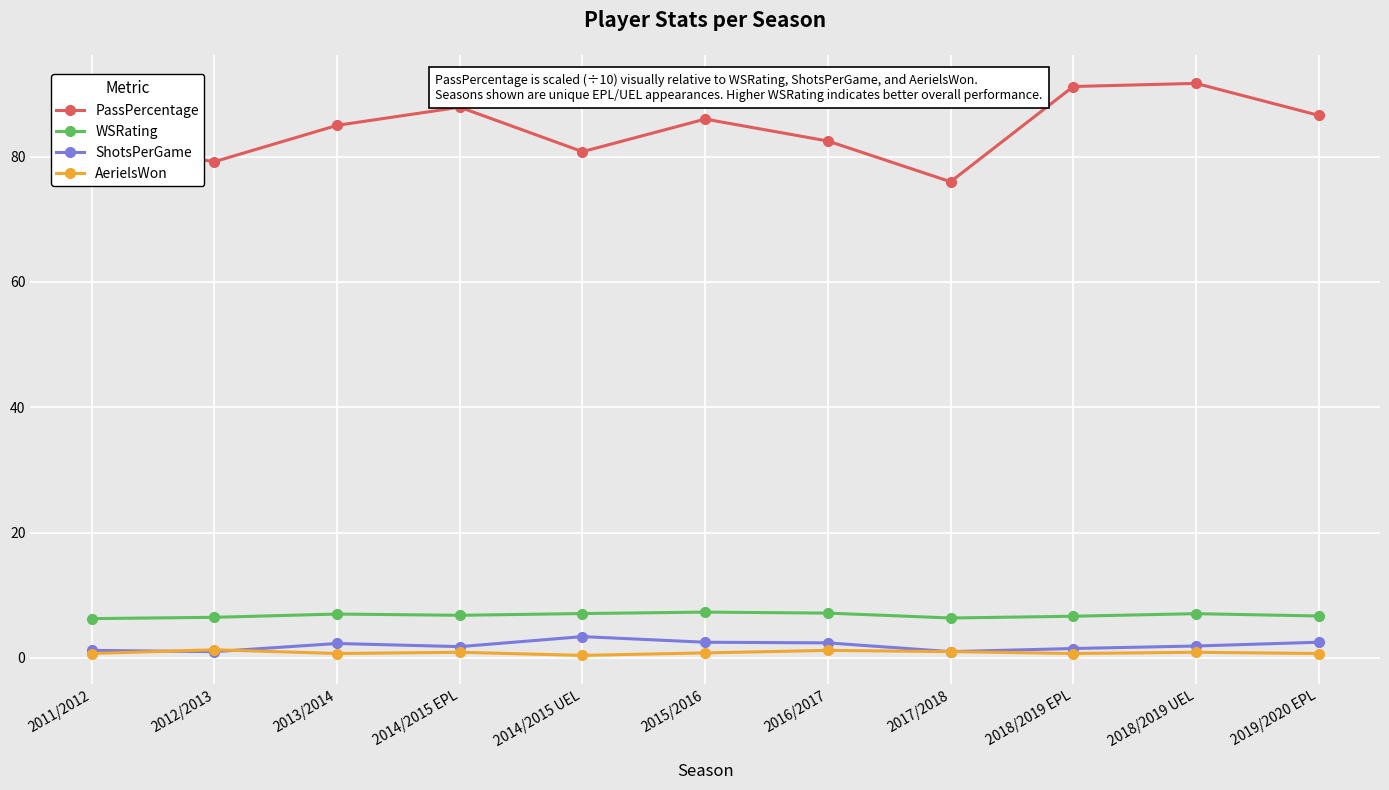

At which category does PassPercentage reach its first local valley?

2012/2013